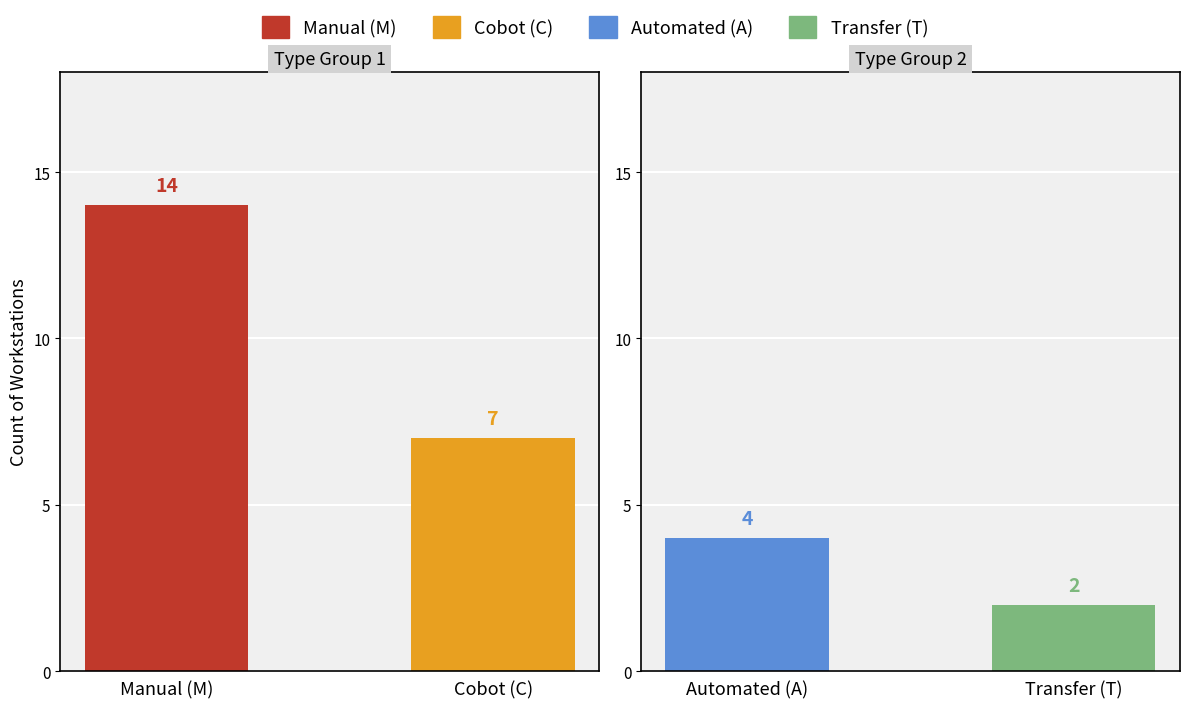

Rank the categories by value from highest to lowest.

M, C, A, T